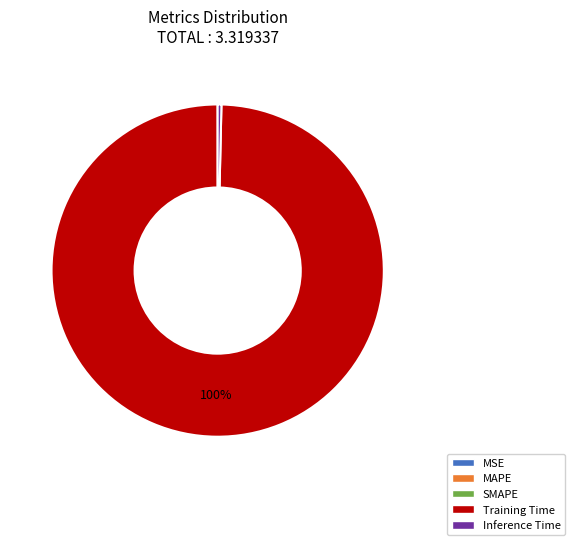

Is there a majority slice in this chart?

Yes